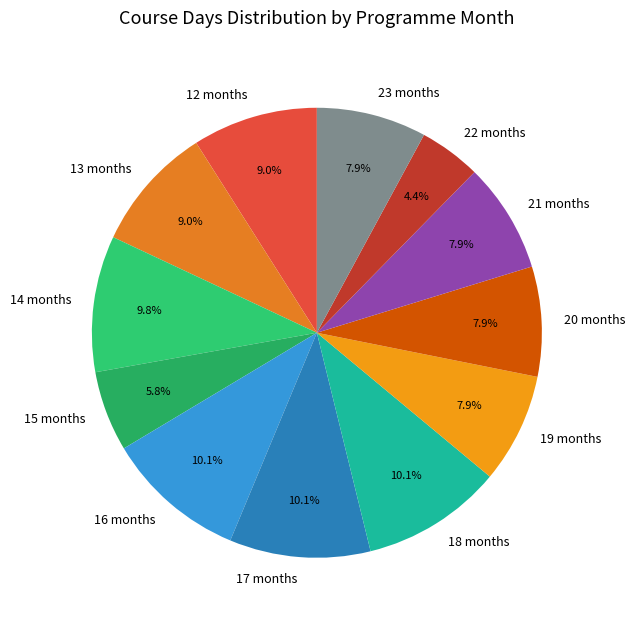

To the nearest percent, what is the combined percentage of 21 months and 14 months?

18%